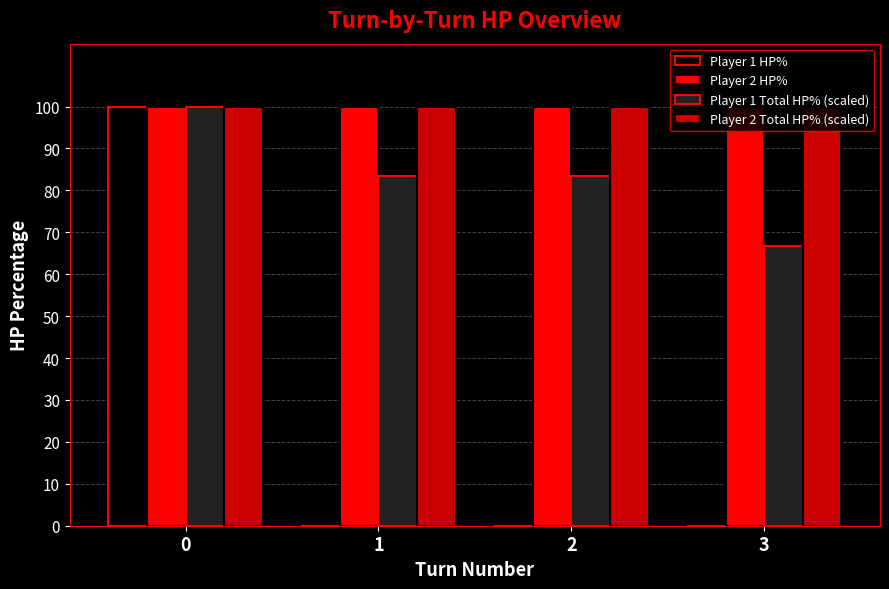

What is the highest value of the Player 1 HP% series?

100.0